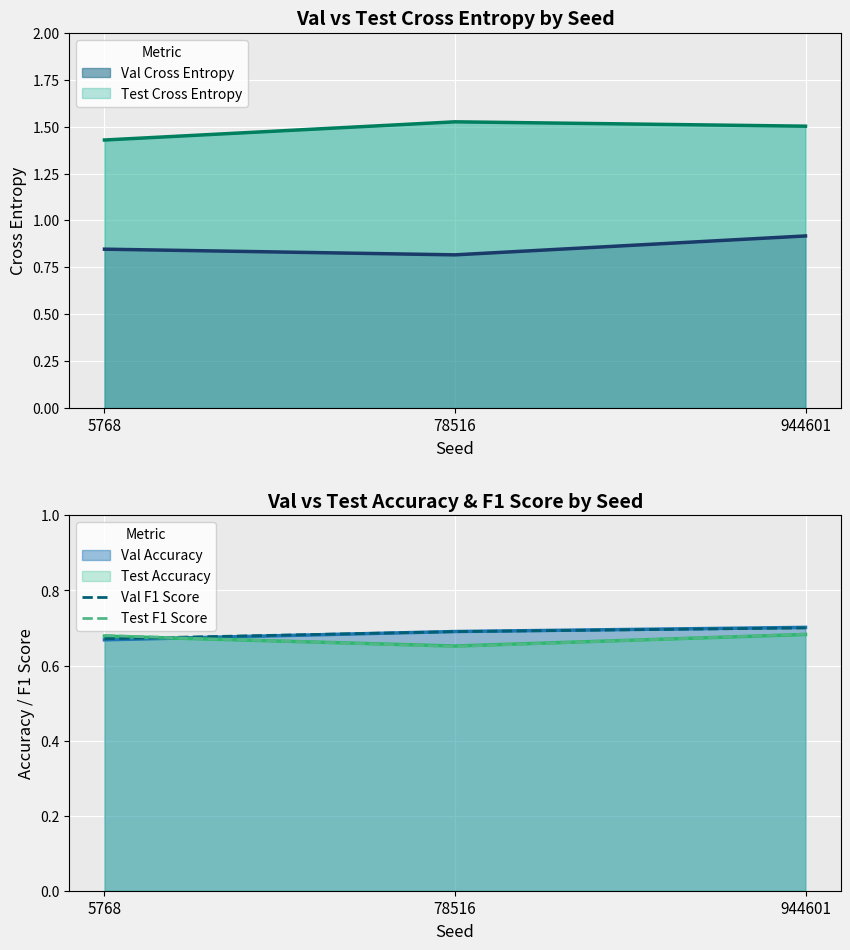

Which label corresponds to the smallest value in the chart?

78516